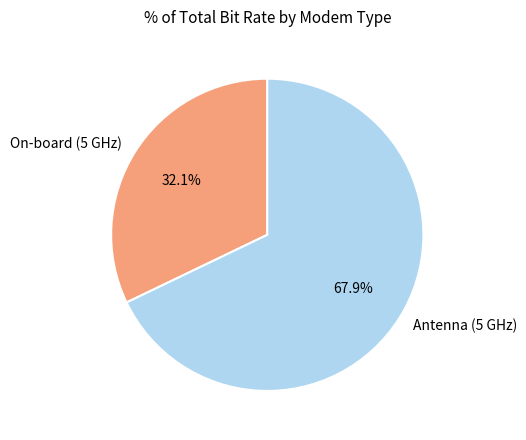

What percentage is NOT represented by On-board (5 GHz)?

67.9%